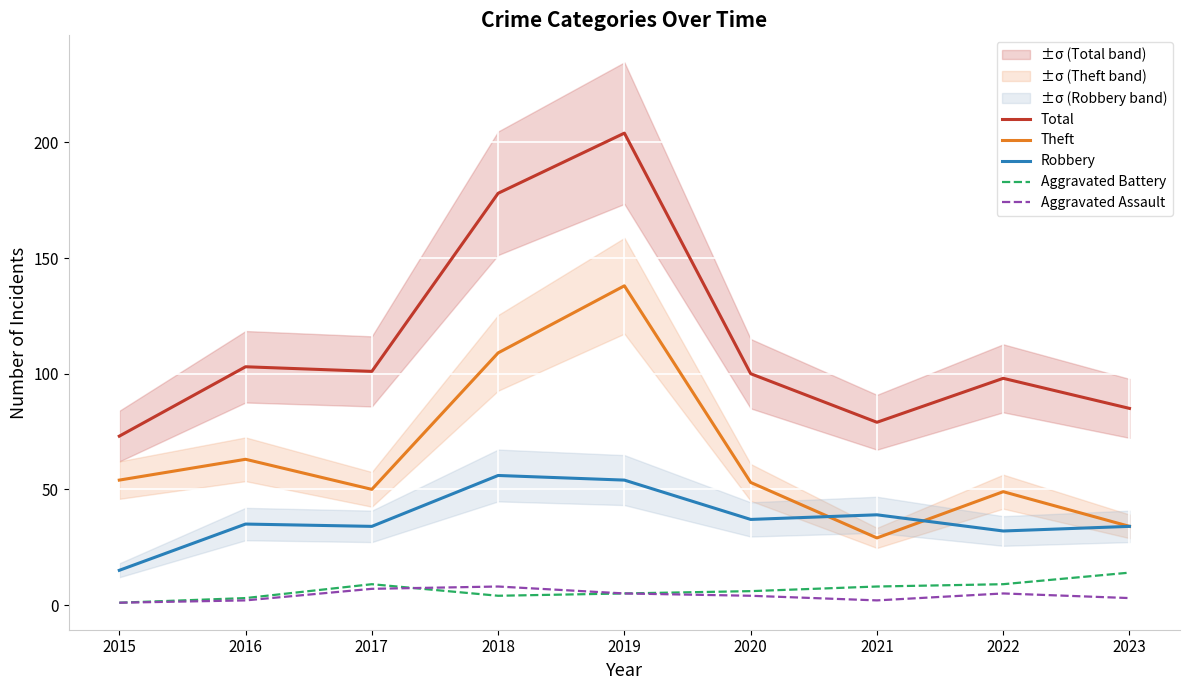

Which series ends up on top after the final intersection of Theft and Robbery?

Theft